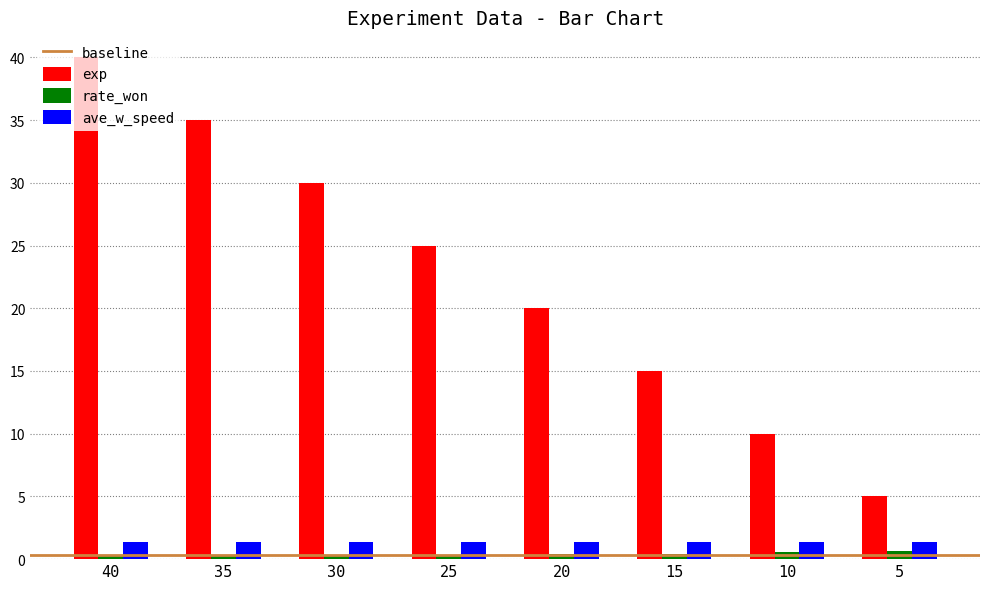

What is the maximum value for rate_won?

0.6